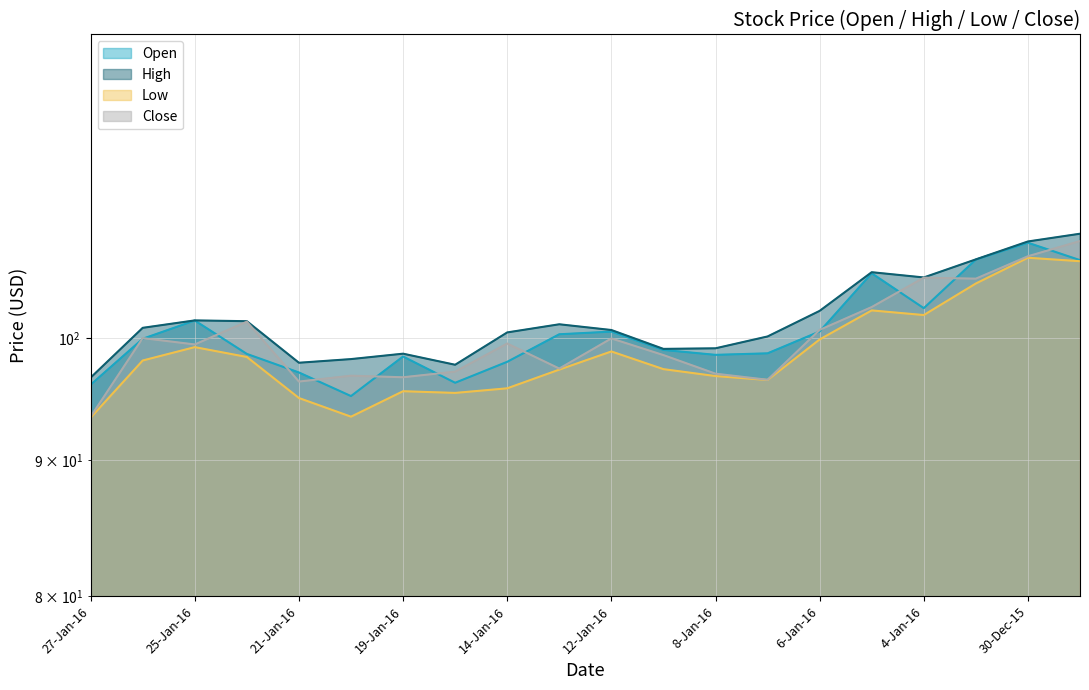

What is the spread (max minus min) of values at 19-Jan-16?

3.2